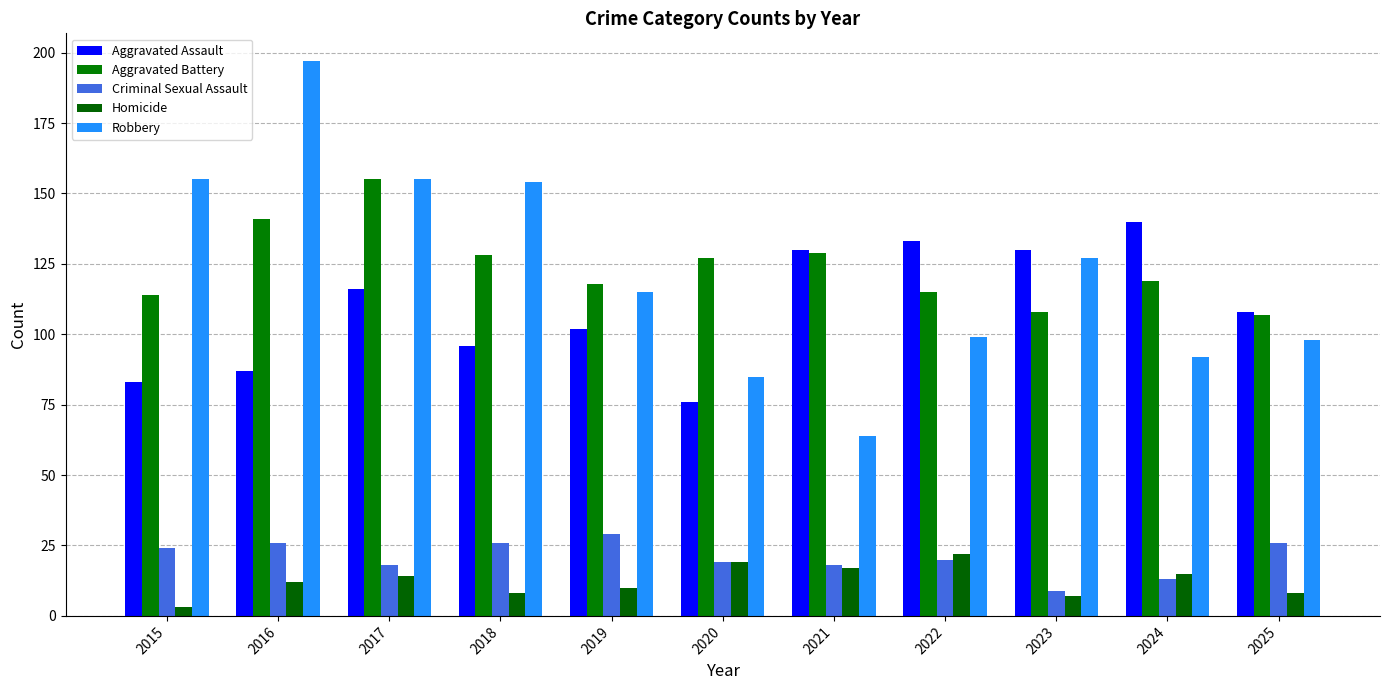

What is the difference between the highest and lowest values at 2021?

113